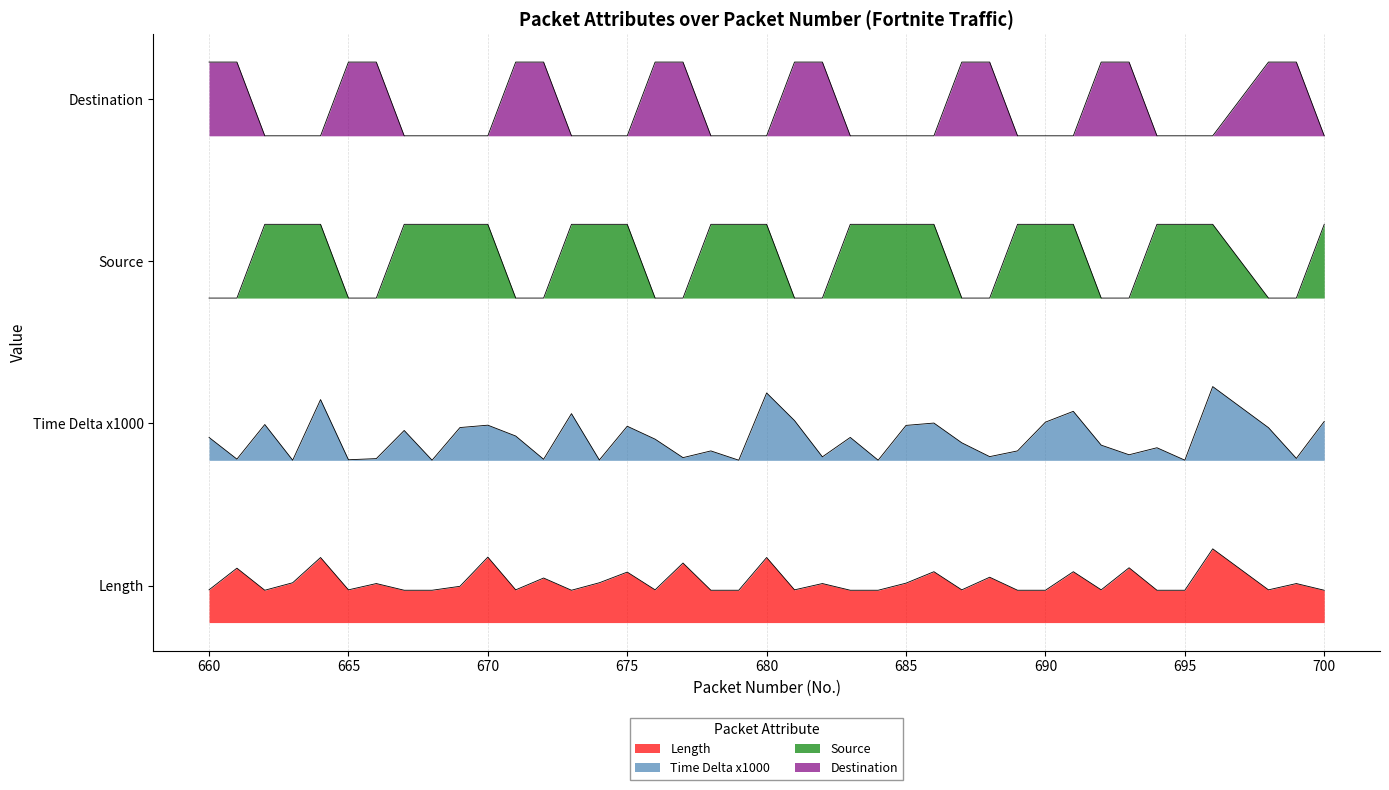

True or false: Time Delta x1000 and Length cross at least once.

False